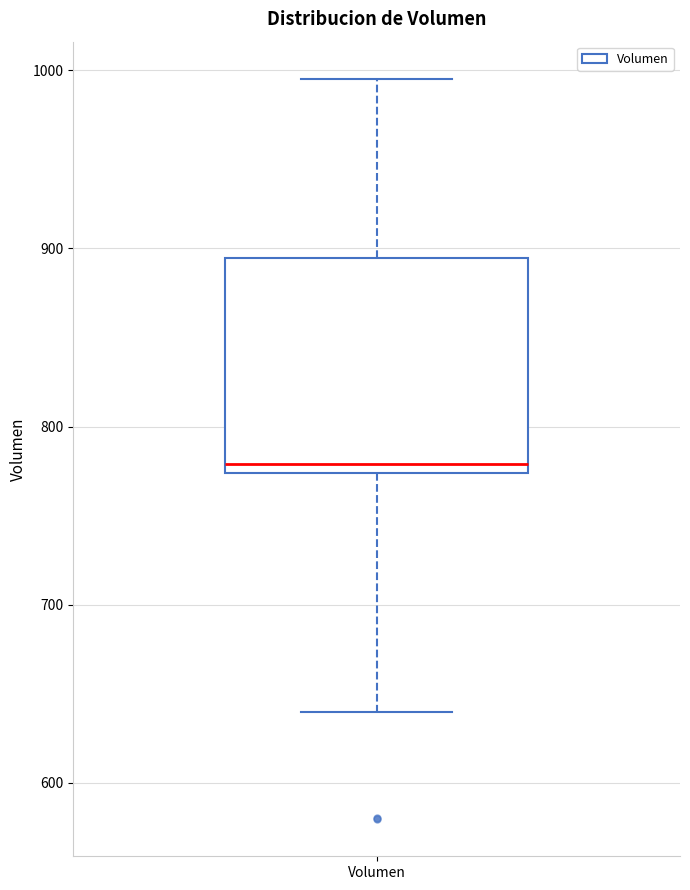

Transcribe this box plot: give where the median line is, the range the box spans, and where the two whiskers end, as read against the y-axis. The values are not printed on the chart, so give them approximately, as read against the axis.

median 780, box 770 to 890, whiskers 640 to 1000